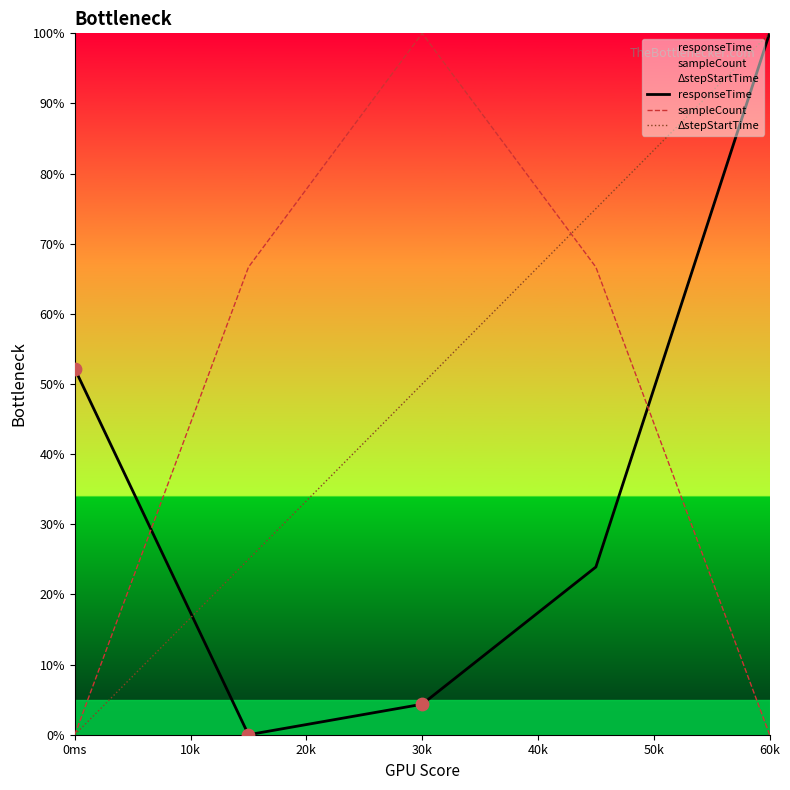

At which category is the sum across all series the highest?

60k